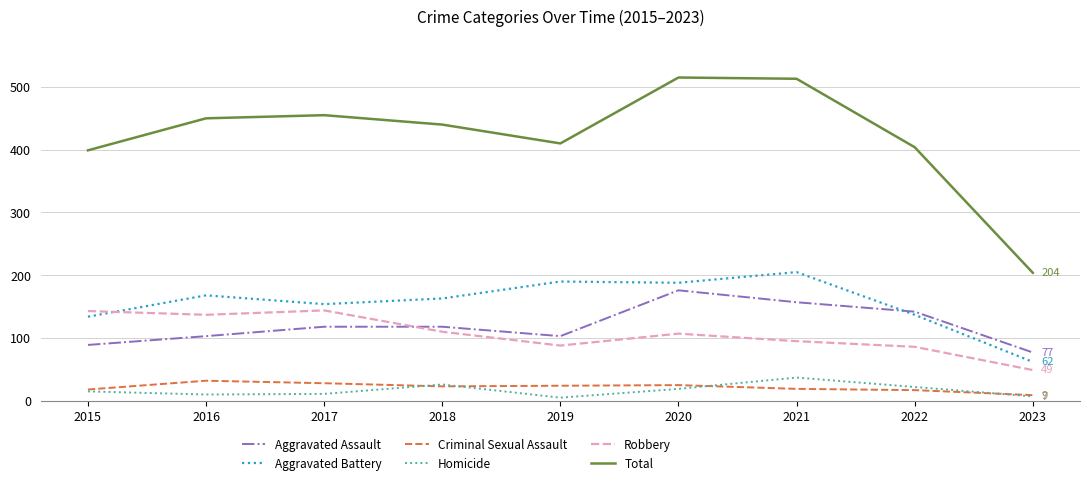

Count the number of data series in this chart.

6